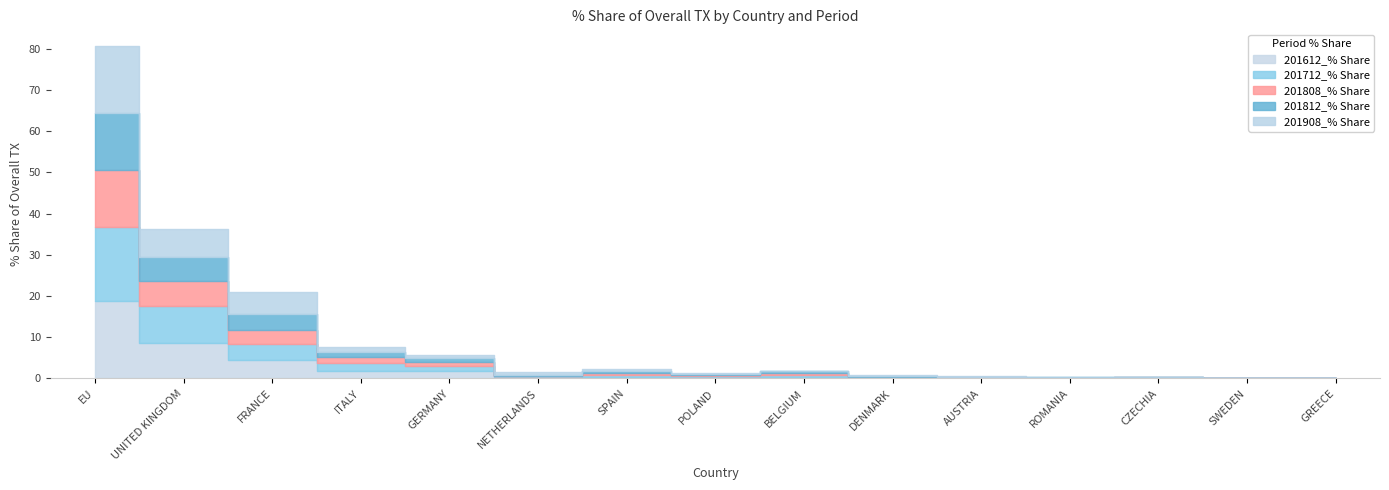

Reading left to right, what are all the values shown in this chart?

201612_% Share: 18.7	8.7	4.4	1.8	1.7	0.2	0.5	0.3	0.4	0.2	0.1	0.0	0.1	0.1	0.0
201712_% Share: 18.0	8.9	3.9	1.9	1.2	0.3	0.5	0.2	0.5	0.2	0.2	0.0	0.1	0.0	0.0
201808_% Share: 13.9	6.1	3.5	1.4	1.0	0.2	0.4	0.3	0.4	0.1	0.1	0.1	0.1	0.0	0.0
201812_% Share: 13.9	5.8	3.7	1.3	1.0	0.2	0.5	0.3	0.4	0.1	0.1	0.1	0.1	0.0	0.0
201908_% Share: 16.2	6.8	5.4	1.2	0.8	0.7	0.4	0.3	0.2	0.1	0.1	0.1	0.0	0.0	0.0